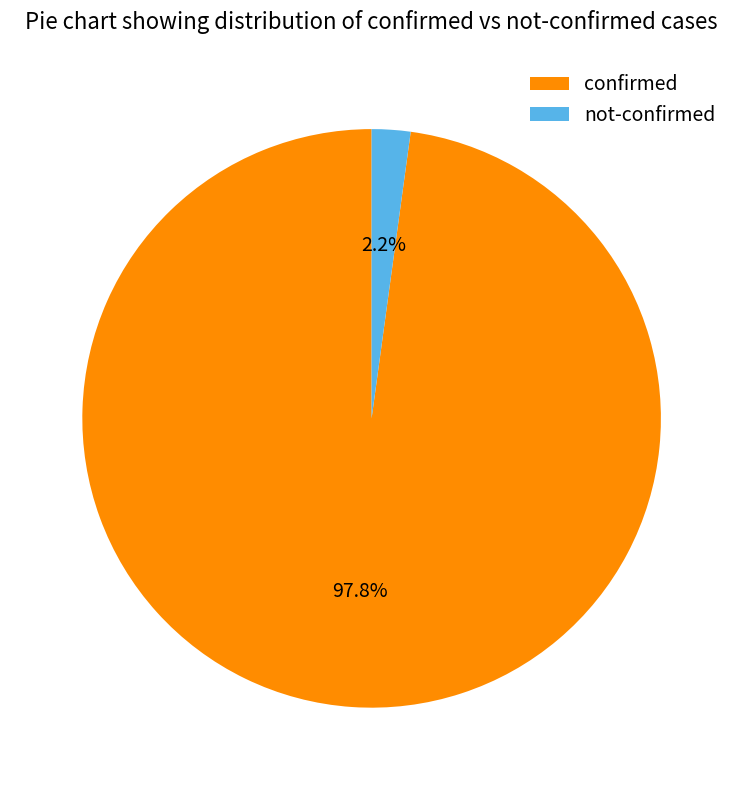

Combined, what portion of the pie is not-confirmed and confirmed?

100.0%